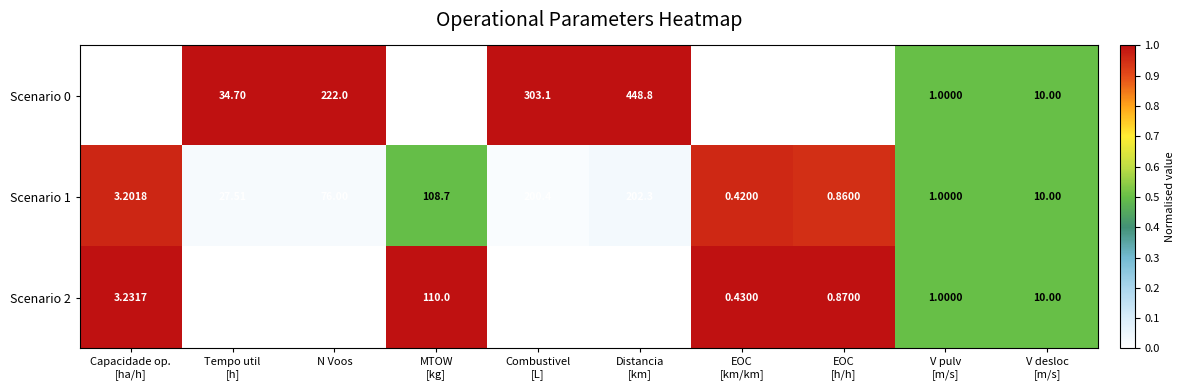

Between EOC
[km/km] and V desloc
[m/s], which series saw the biggest shift?

Scenario 0